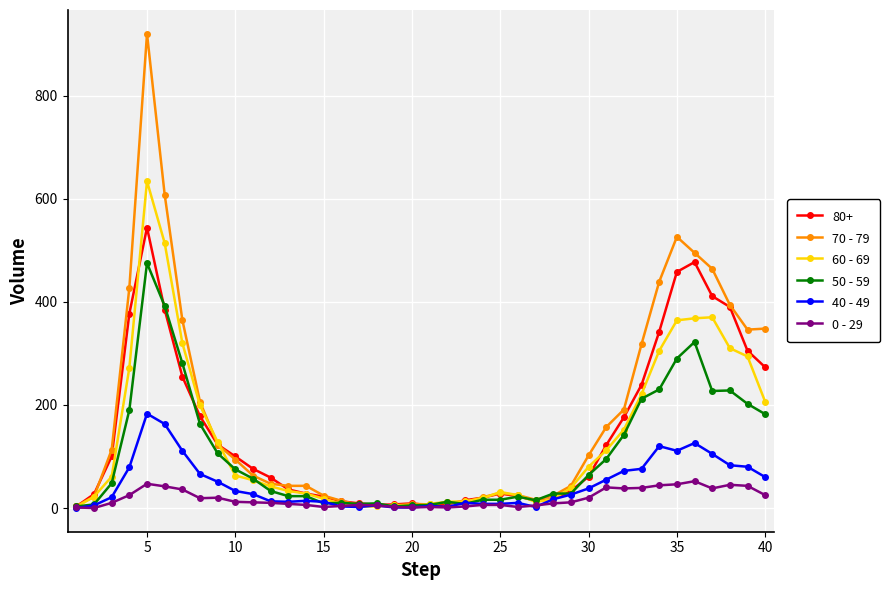

What is the maximum value shown in the chart?

920